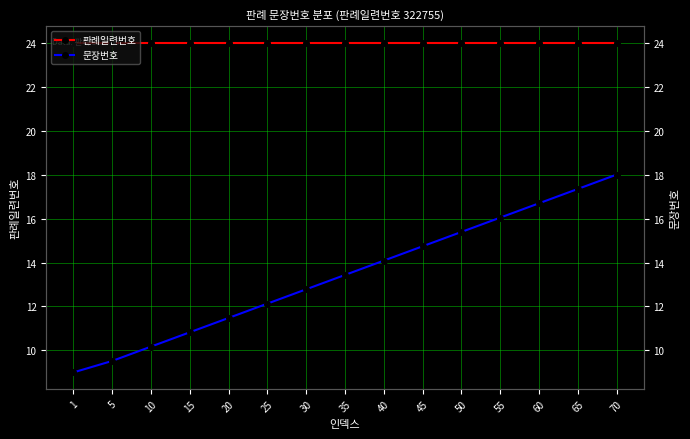

True or false: 문장번호 and 판례일련번호 cross at least once.

False